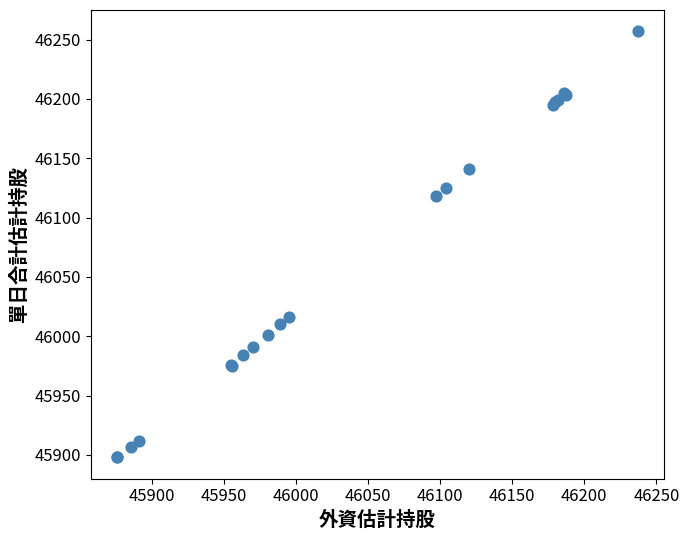

What Y value in the scatter plot is closest to 46077?

46118